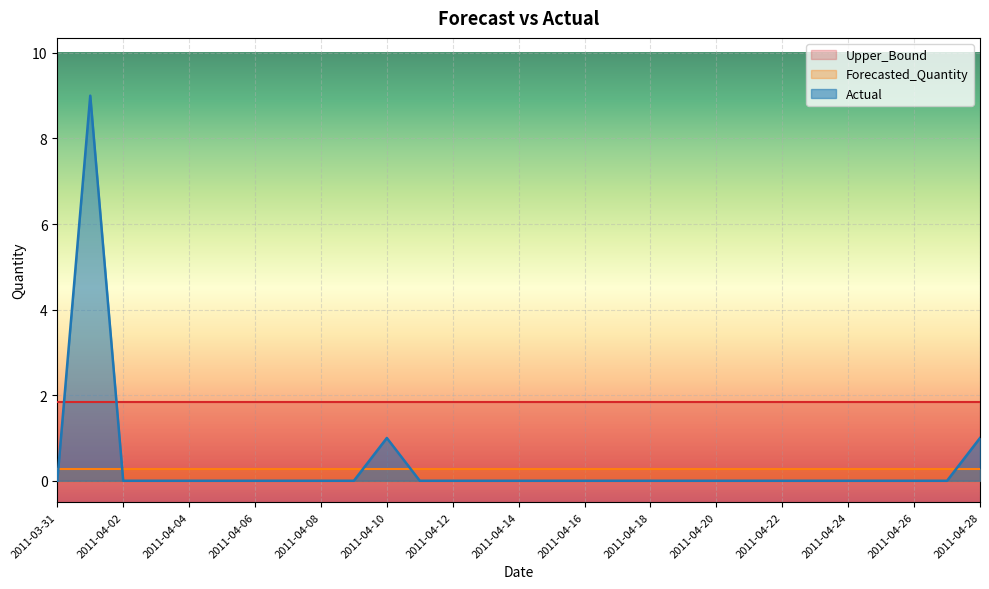

What is the value of the Upper_Bound point at the 8th from the left?

1.8